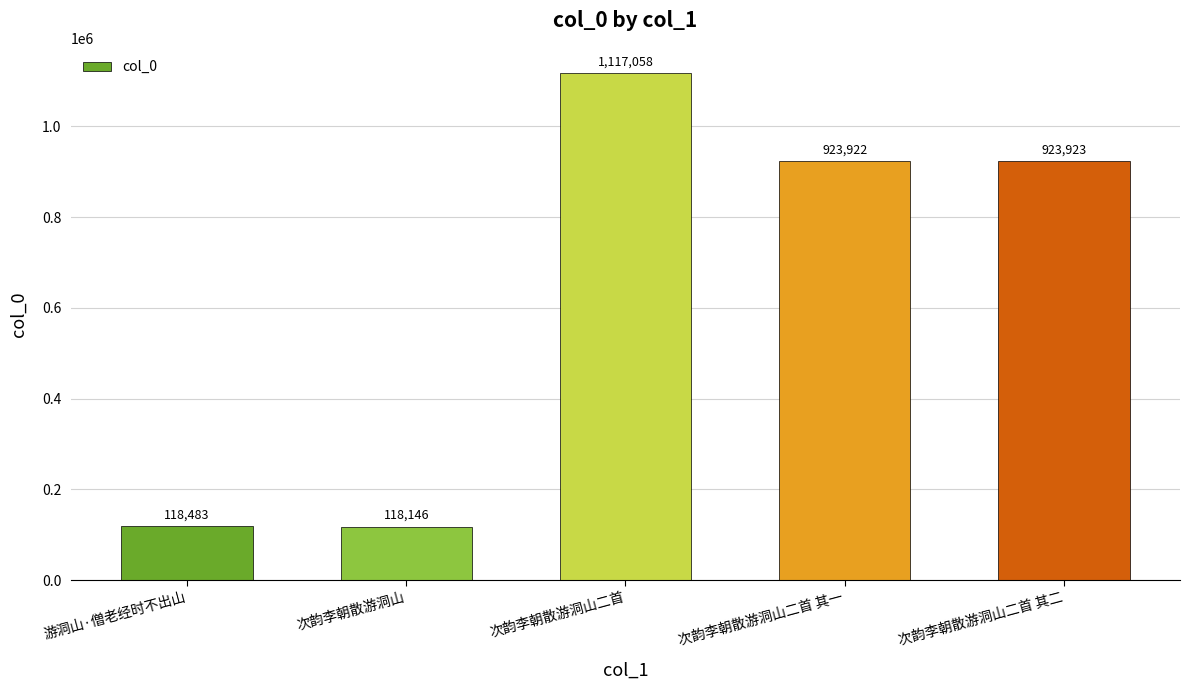

Rank the categories by value from lowest to highest.

次韵李朝散游洞山, 游洞山·僧老经时不出山, 次韵李朝散游洞山二首 其一, 次韵李朝散游洞山二首 其二, 次韵李朝散游洞山二首